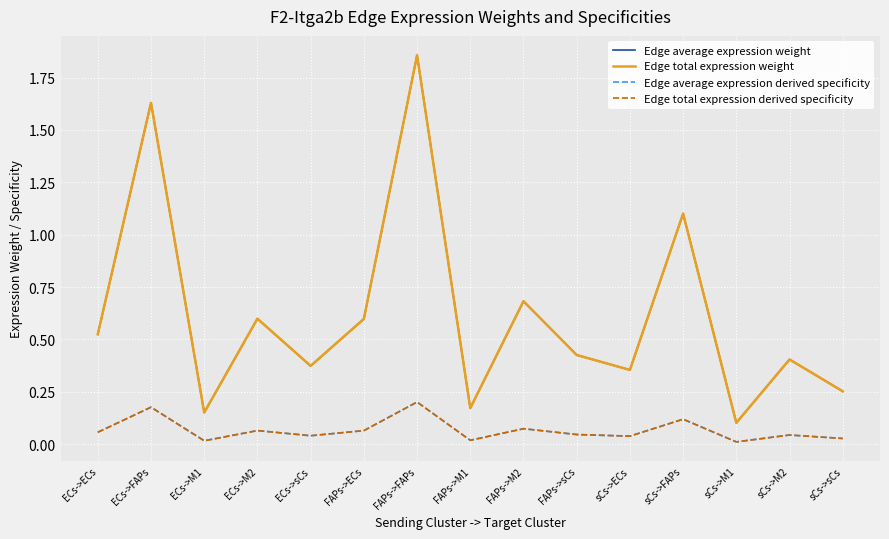

At which label does Edge total expression derived specificity reach its minimum?

sCs->M1